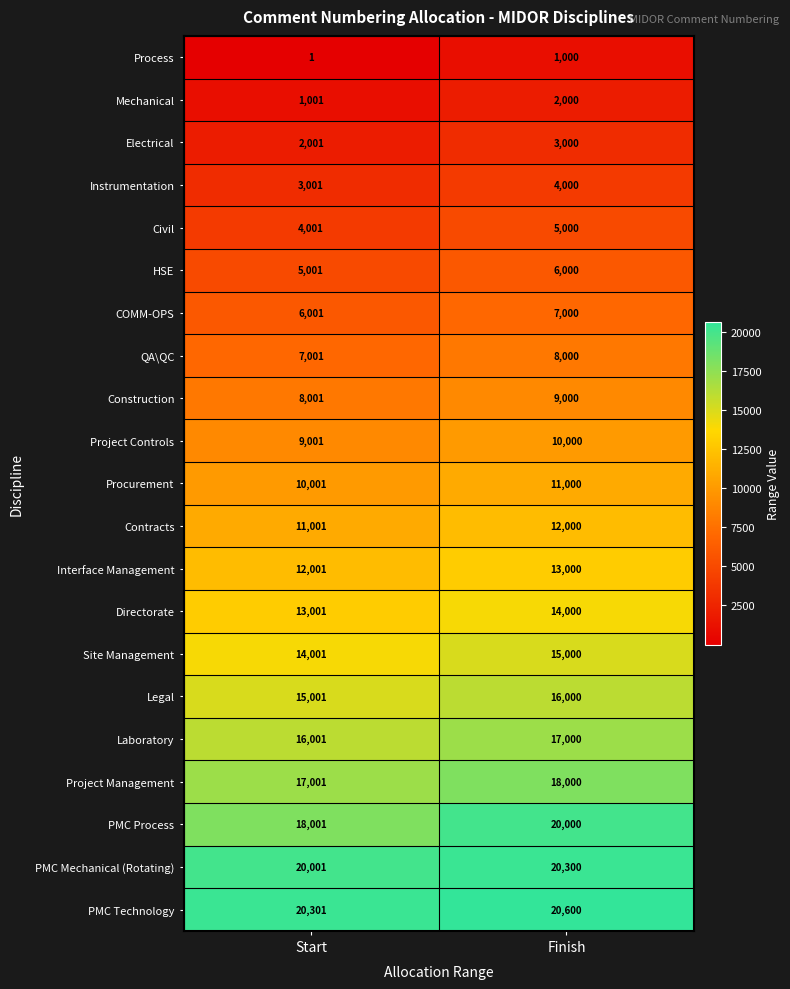

At how many categories does at least one series exceed 272?

2